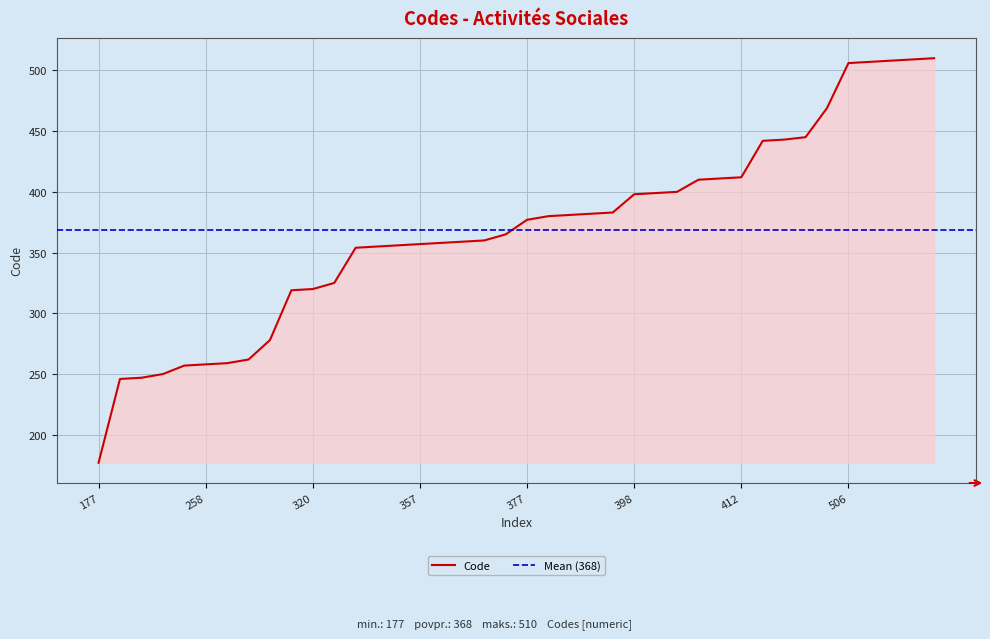

What is the sum of all values?

14734